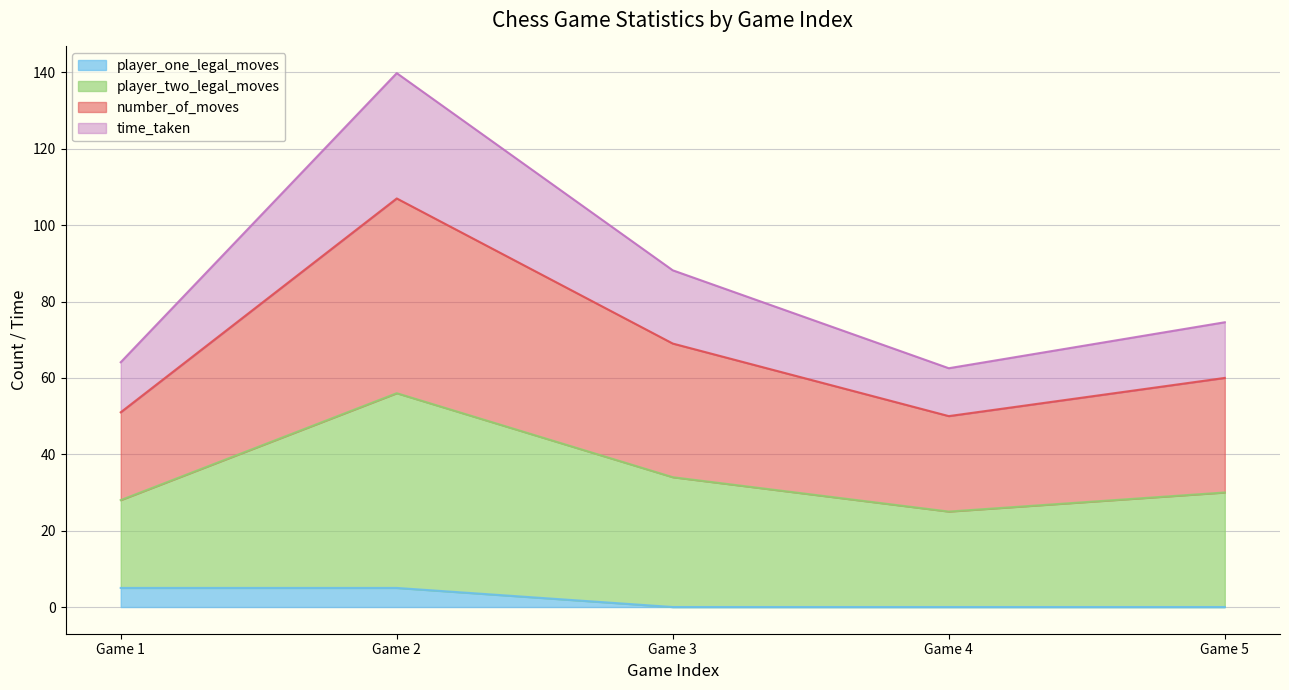

What is the highest value of the player_one_legal_moves series?

5.0